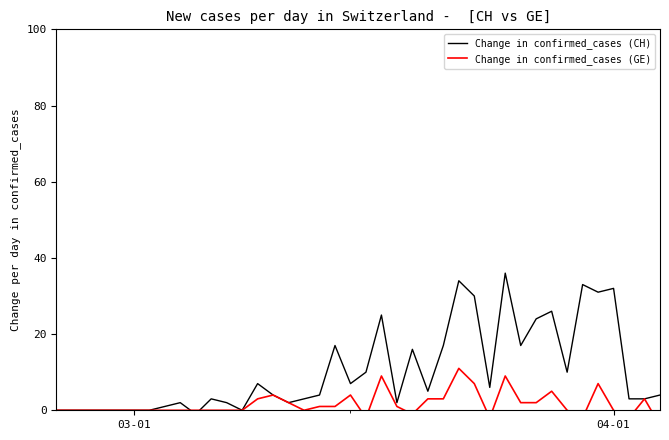

Which series has the largest range (max minus min)?

Change in confirmed_cases (CH)